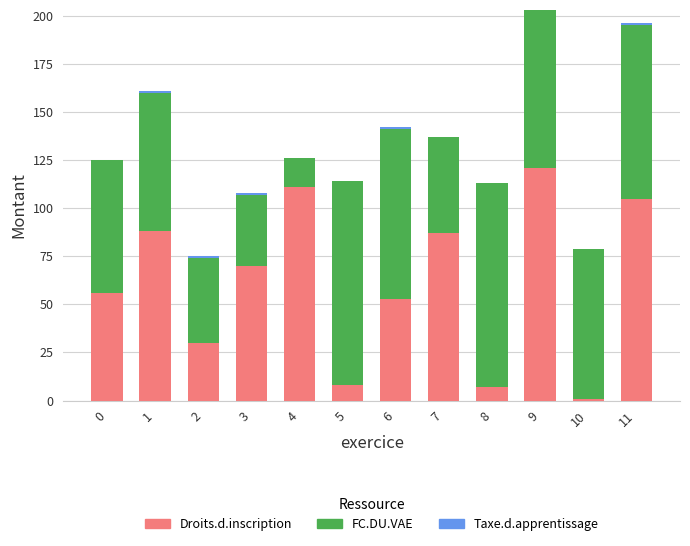

What is the maximum value for Droits.d.inscription?

121